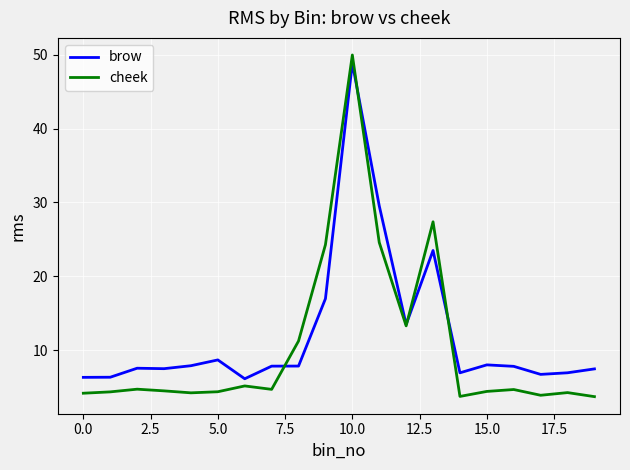

What are all the series names shown in the legend?

brow, cheek